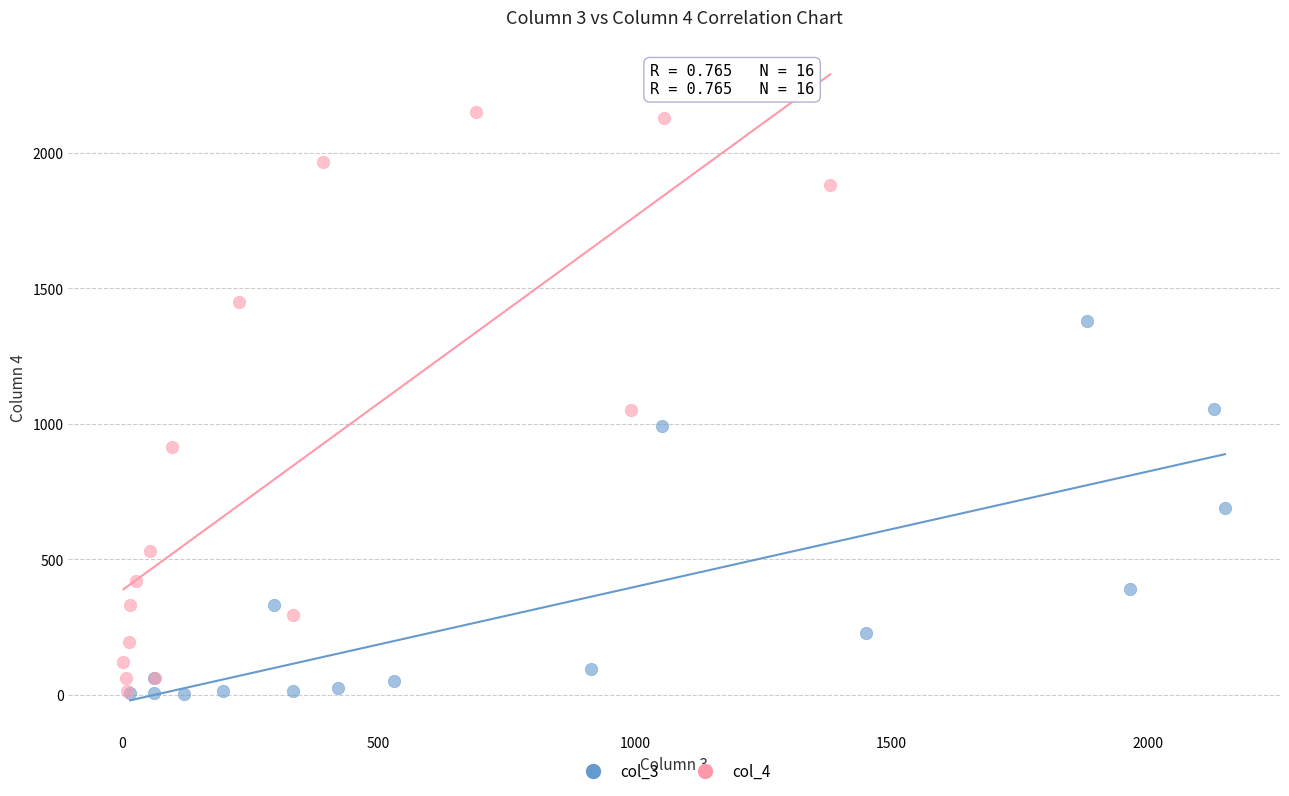

Which series reaches the maximum Y coordinate?

col_4